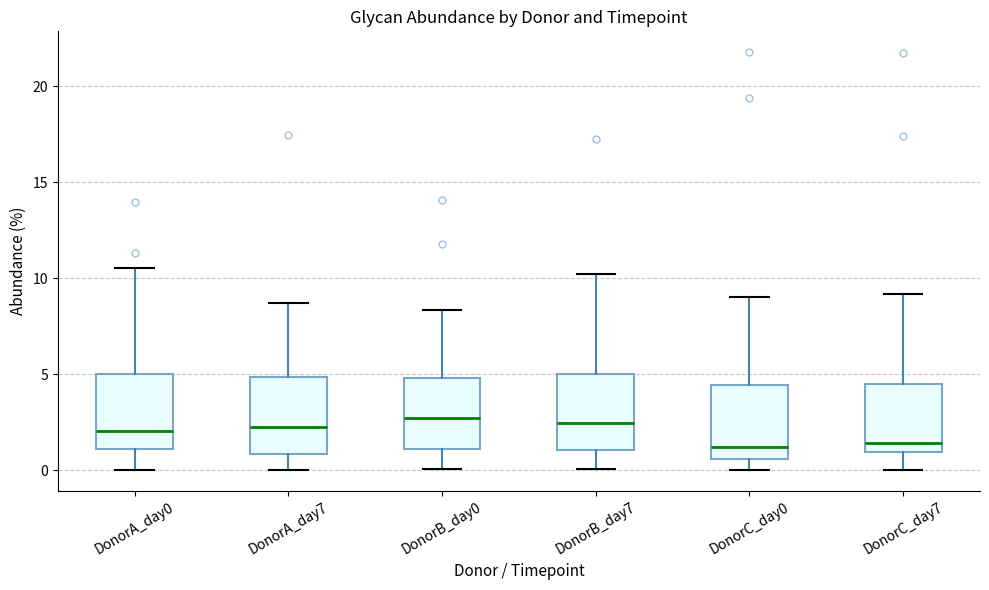

Reading left to right, read every box against the y-axis: the position of its median line, the range the box covers, and the ends of its whiskers. The values are not printed on the chart, so give them approximately, as read against the axis.

DonorA_day0: median 2.0, box 1.0 to 5.0, whiskers 0.0 to 10.5
DonorA_day7: median 2.5, box 1.0 to 5.0, whiskers 0.0 to 8.5
DonorB_day0: median 2.5, box 1.0 to 5.0, whiskers 0.0 to 8.5
DonorB_day7: median 2.5, box 1.0 to 5.0, whiskers 0.0 to 10.5
DonorC_day0: median 1.0, box 0.5 to 4.5, whiskers 0.0 to 9.0
DonorC_day7: median 1.5, box 1.0 to 4.5, whiskers 0.0 to 9.0